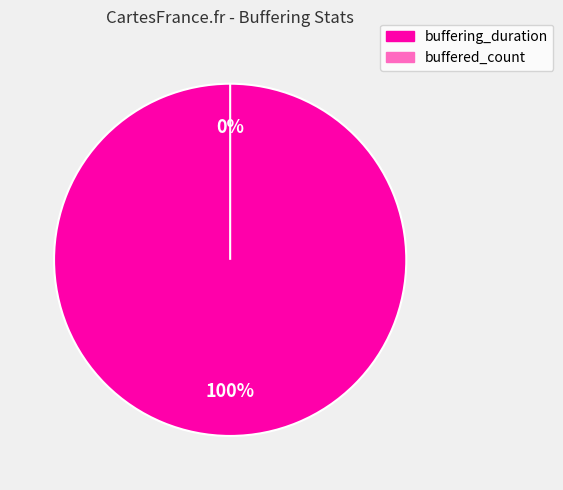

Is buffering_duration the majority of the pie?

Yes